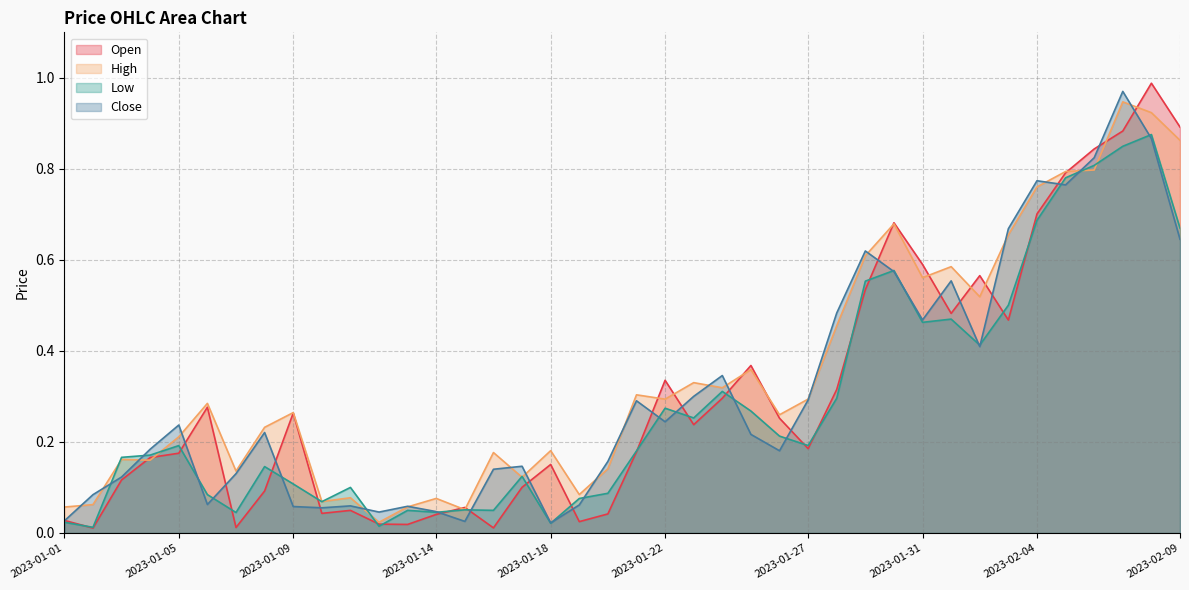

How many lines are shown in the chart?

4